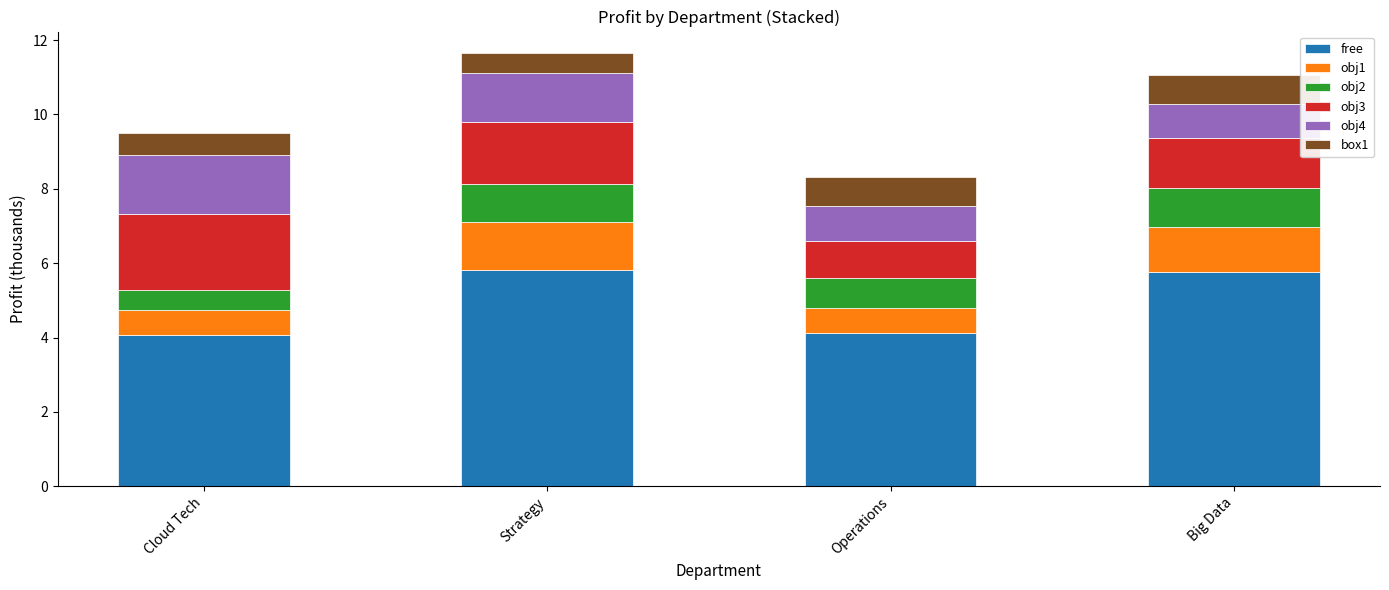

What is the lowest value of the free series?

4.1